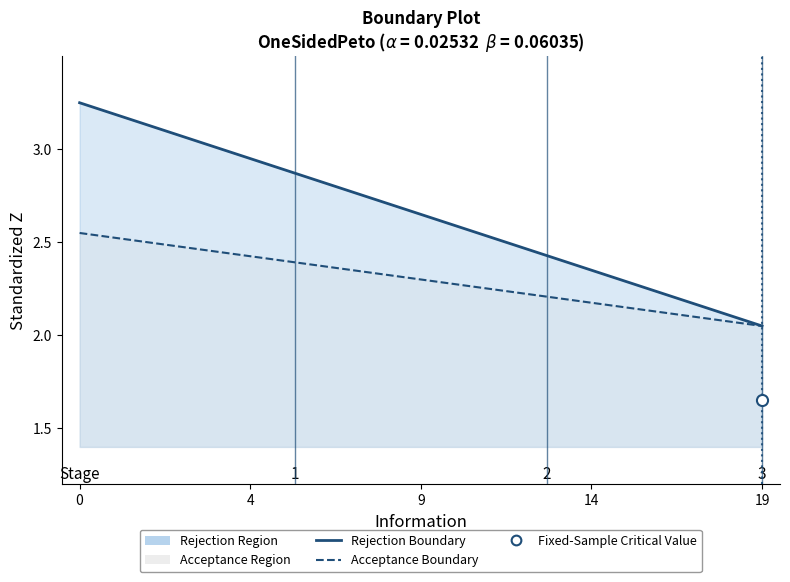

Rank the series by their maximum value, from lowest to highest.

Acceptance Boundary, Rejection Boundary